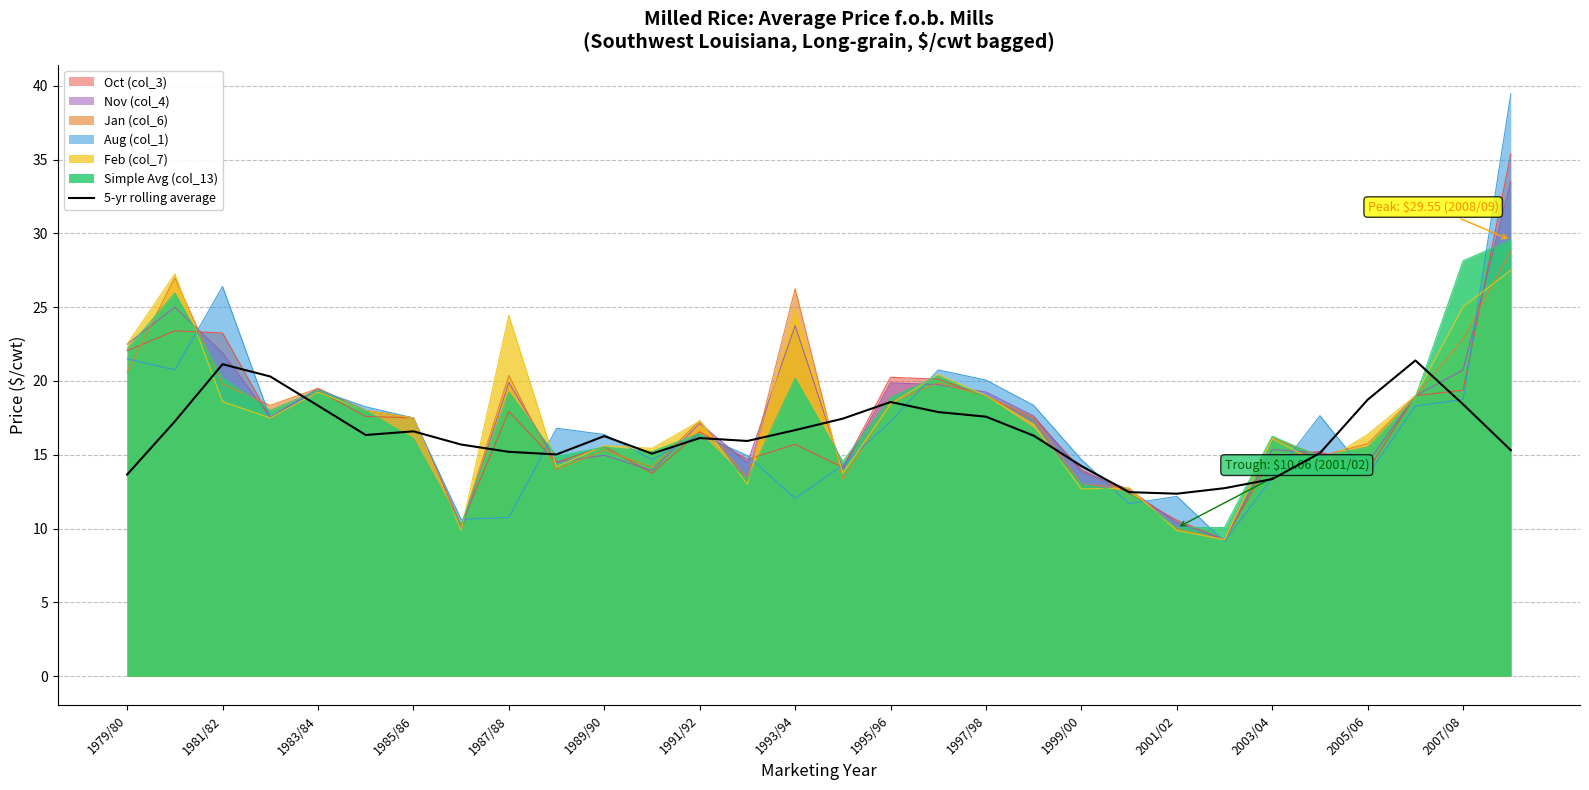

The value of Aug (col_1) at 1985/86 is 17.5. True or false?

True